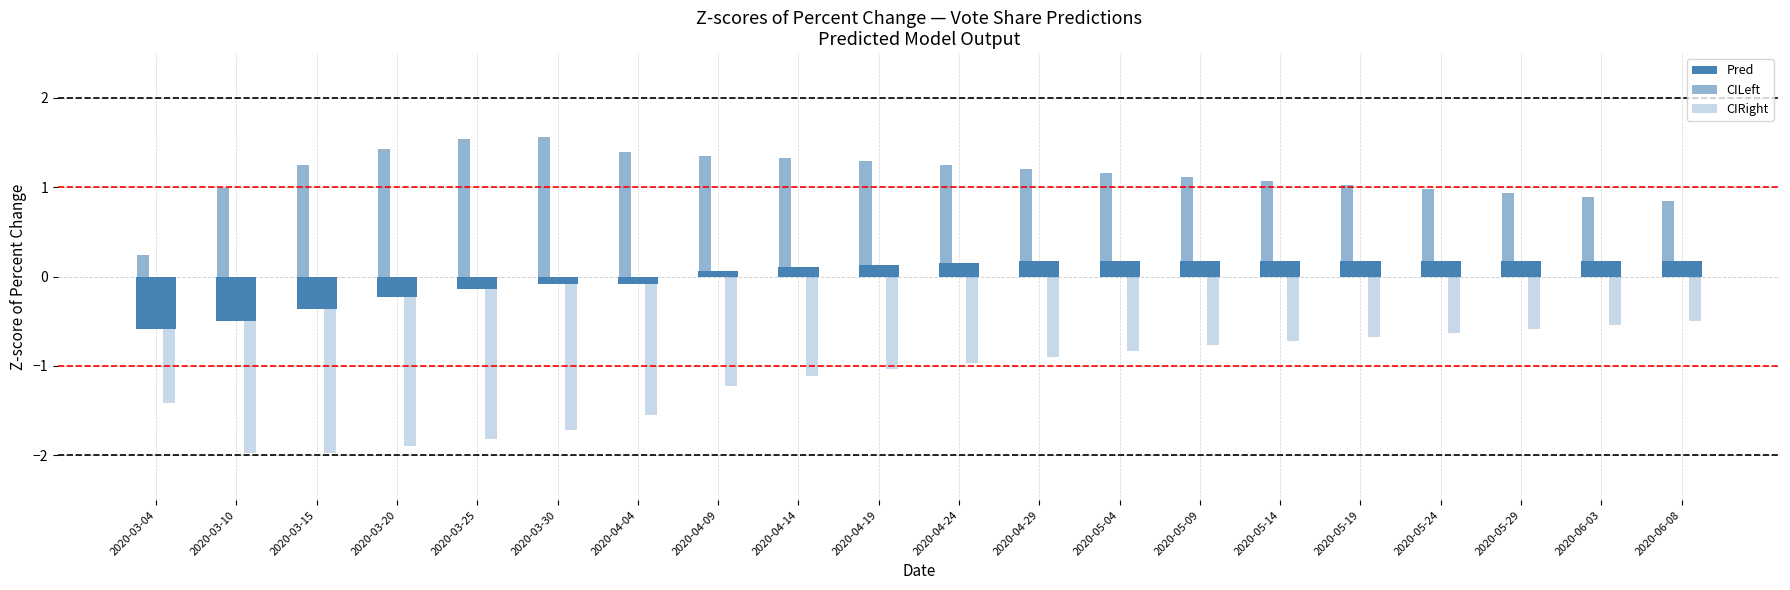

Where does the Pred series first go above 0?

2020-04-09